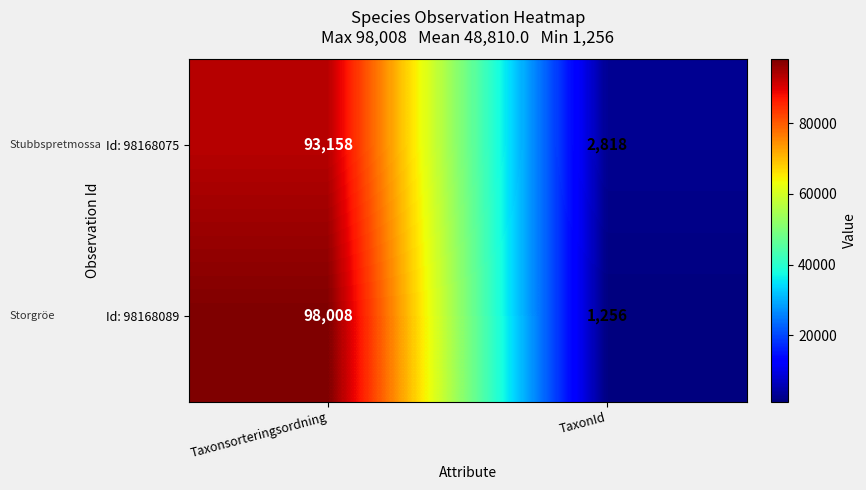

Rank the series at TaxonId from highest to lowest value.

Id: 98168075, Id: 98168089